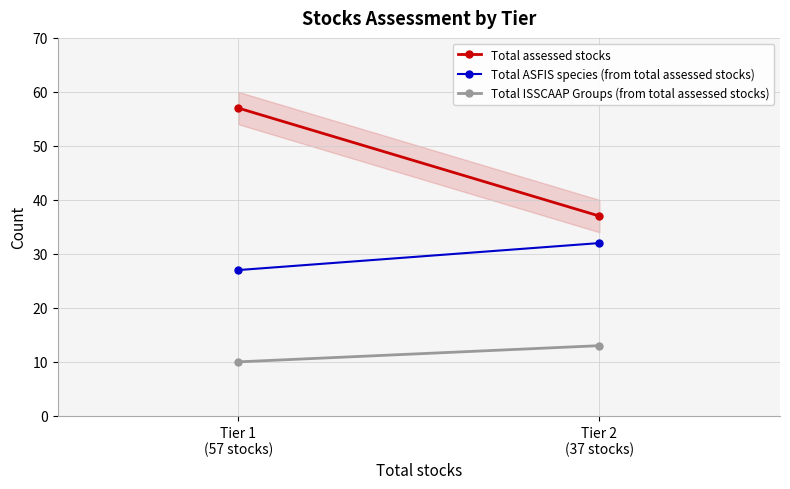

Which series has the largest range (max minus min)?

Total assessed stocks